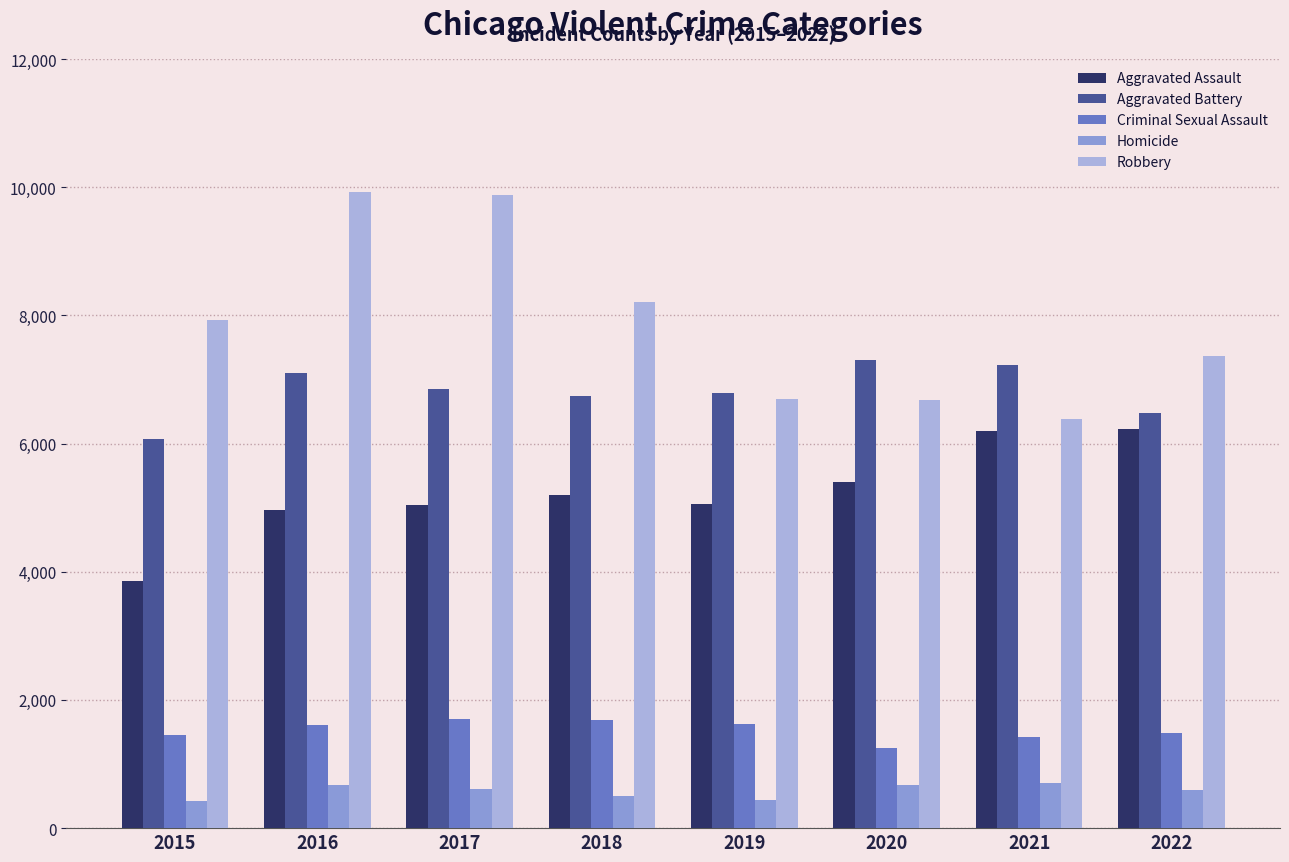

How many categories are shown in the chart?

8